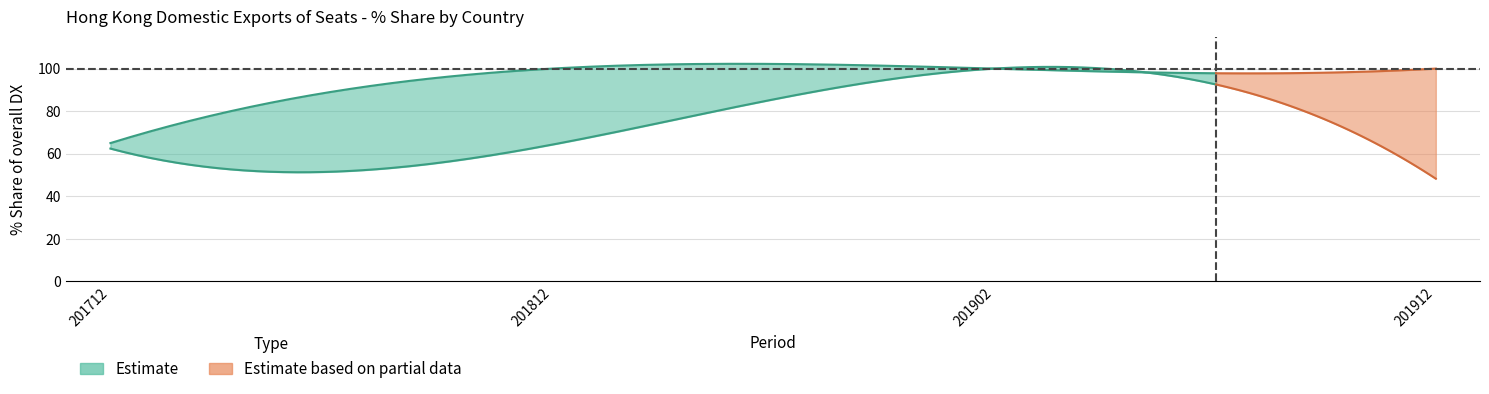

What is the sum of all 201902_Share values?

100.0